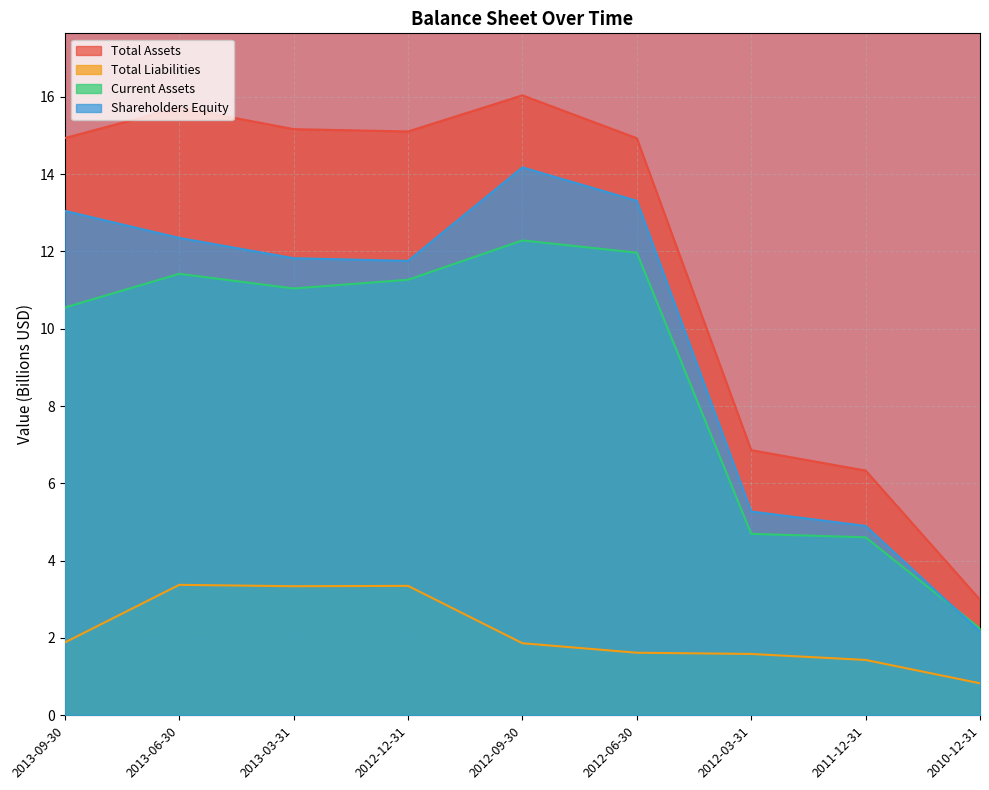

At which label does Shareholders Equity first exceed 11?

2013-09-30